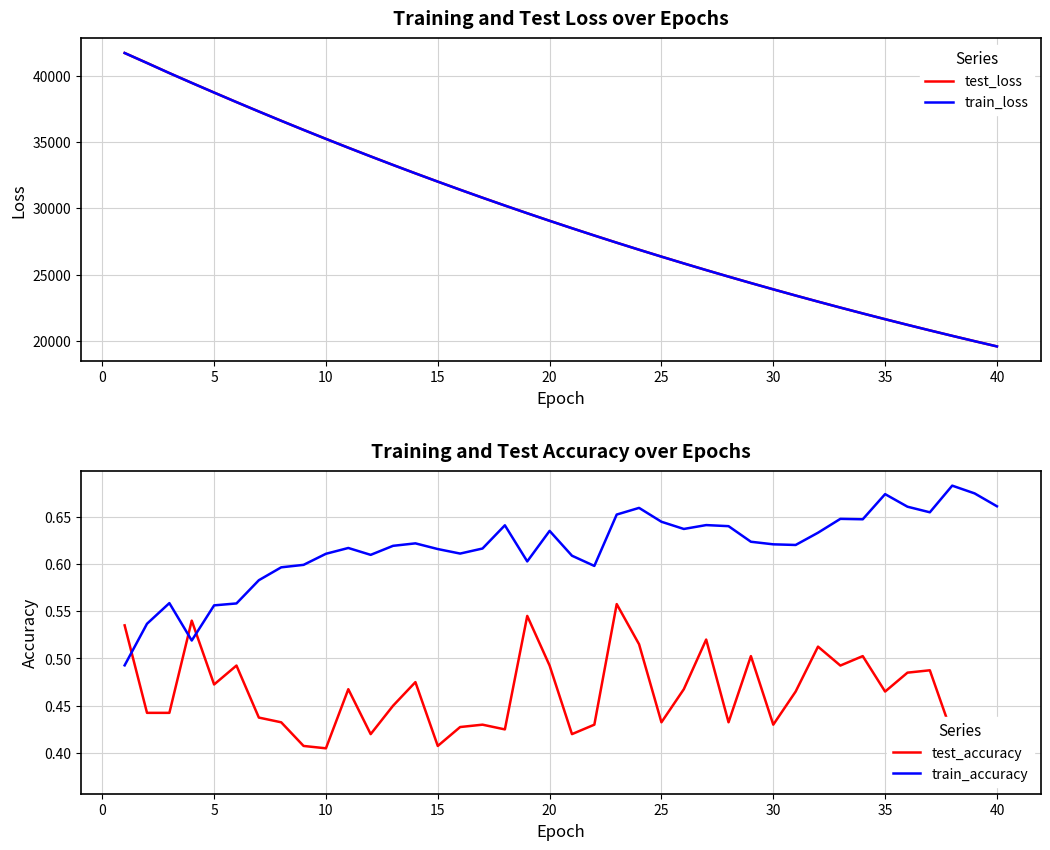

The value of test_accuracy at 45 is 0.6. True or false?

False